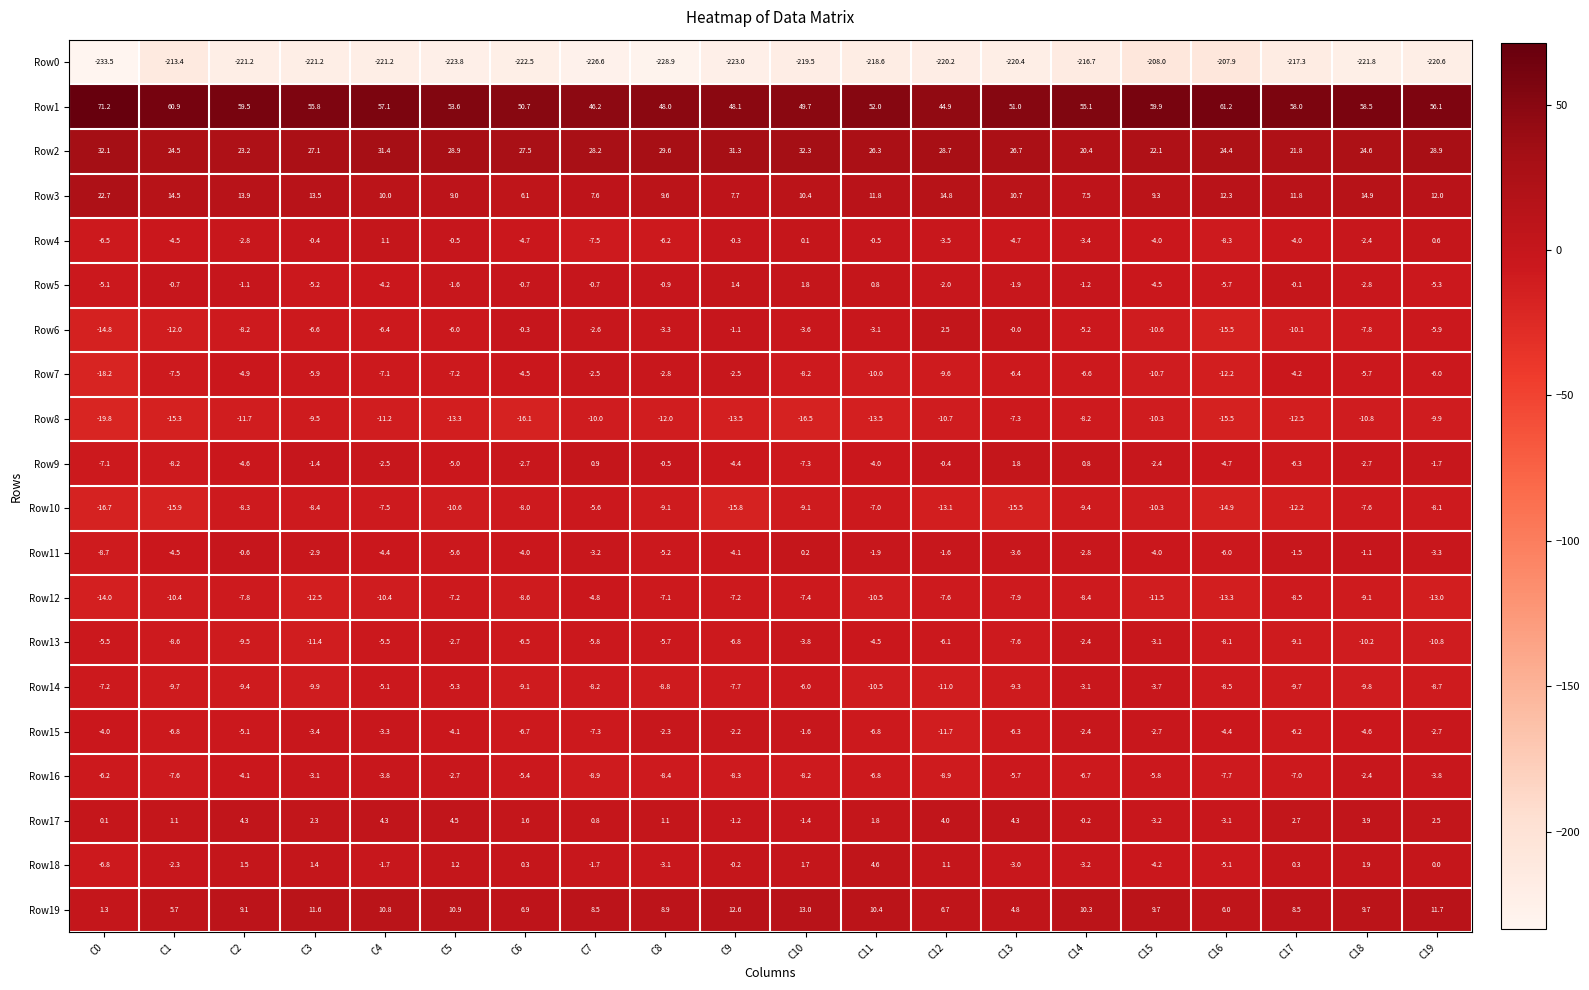

At how many categories does at least one series exceed -203?

20